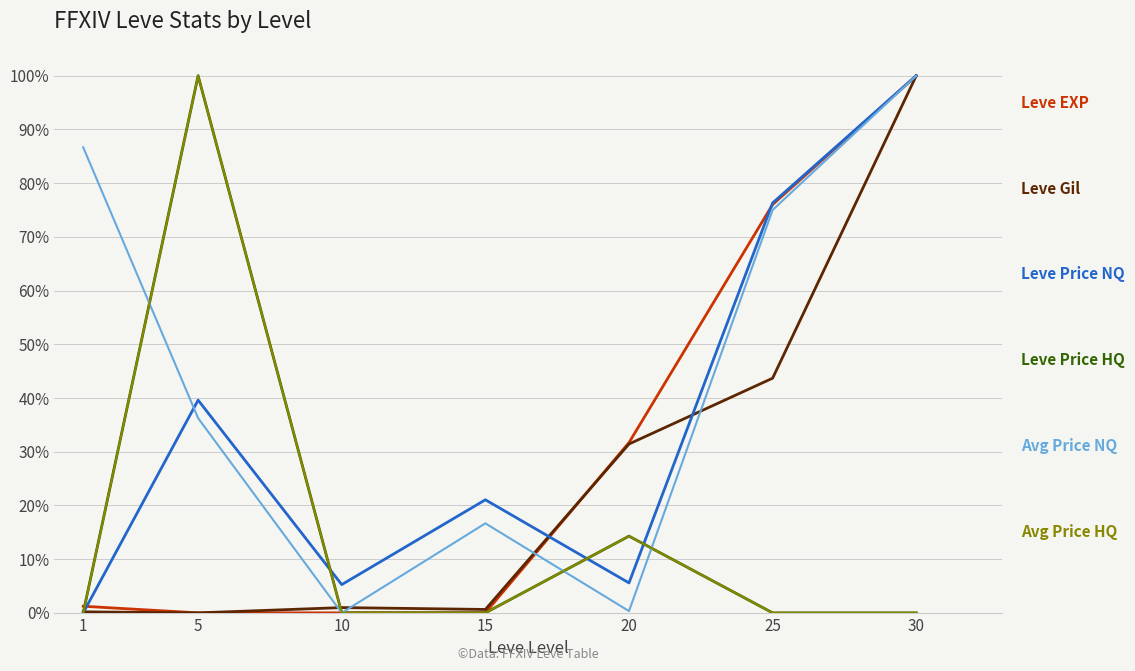

At which category is the sum across all series the highest?

30